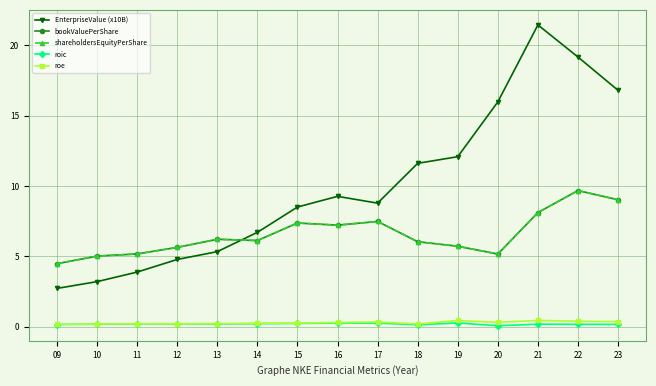

Does the chart have visible grid lines?

Yes